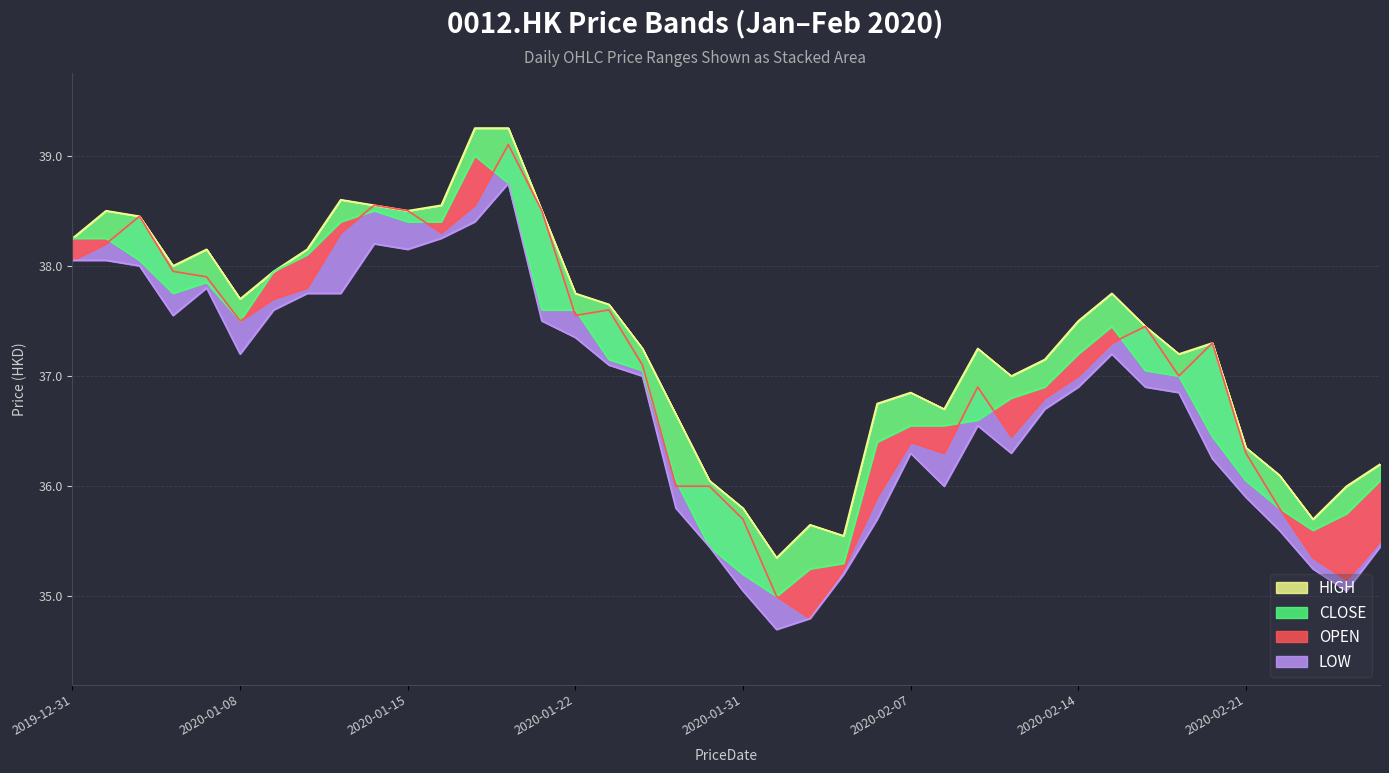

True or false: HIGH and CLOSE cross at least once.

False